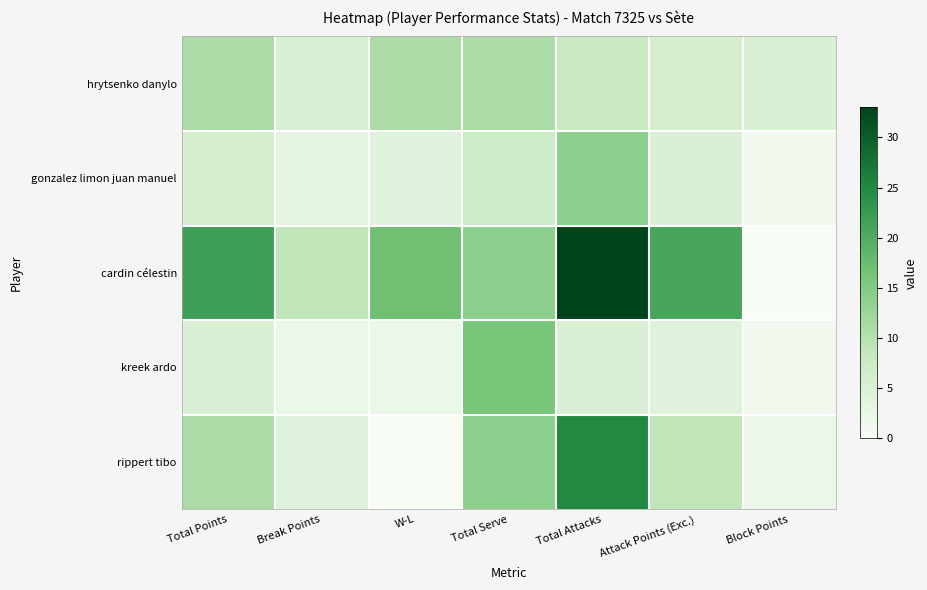

List the series in order of their peak value, lowest first.

hrytsenko danylo, gonzalez limon juan manuel, kreek ardo, rippert tibo, cardin célestin